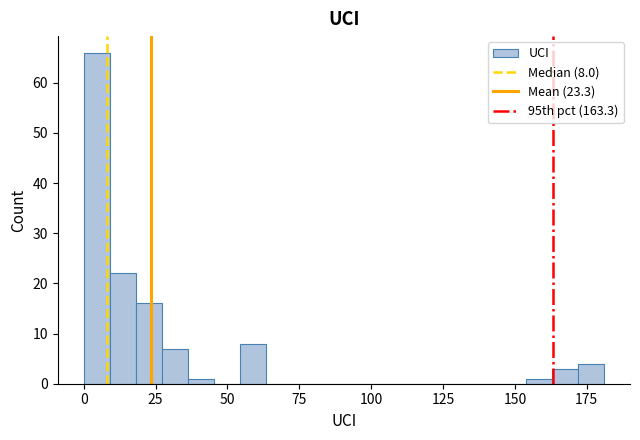

Read against the x-axis, roughly where is the centre of the tallest bar?

5